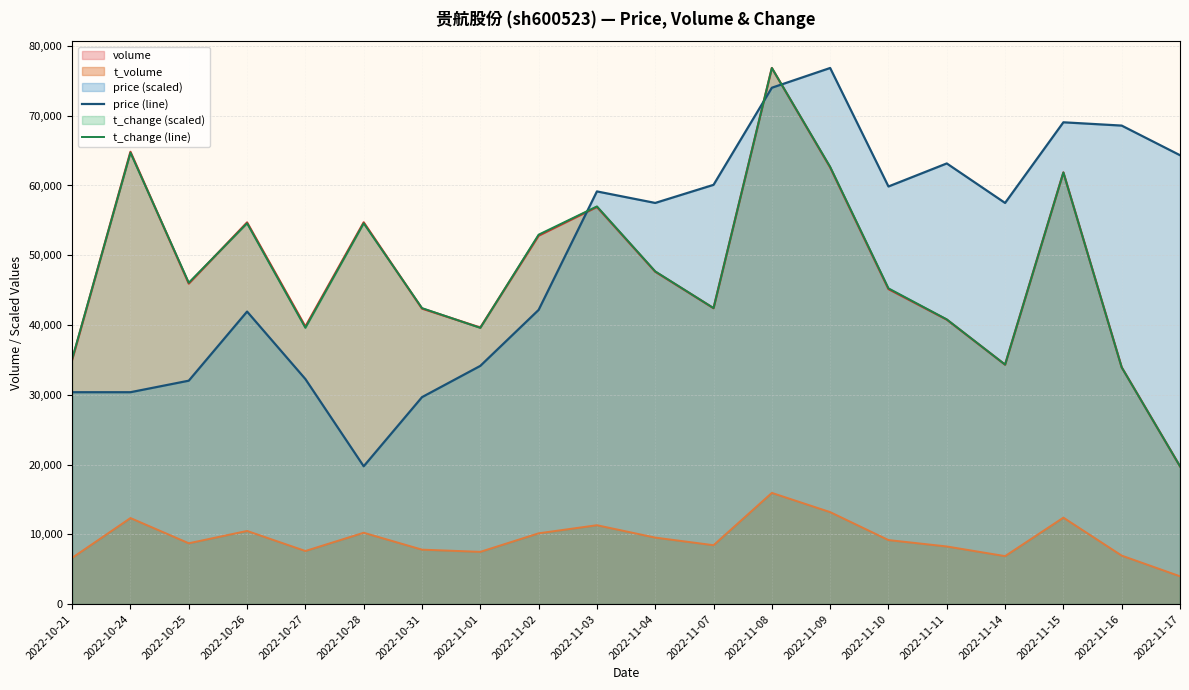

What position from the left is 2022-11-15?

18